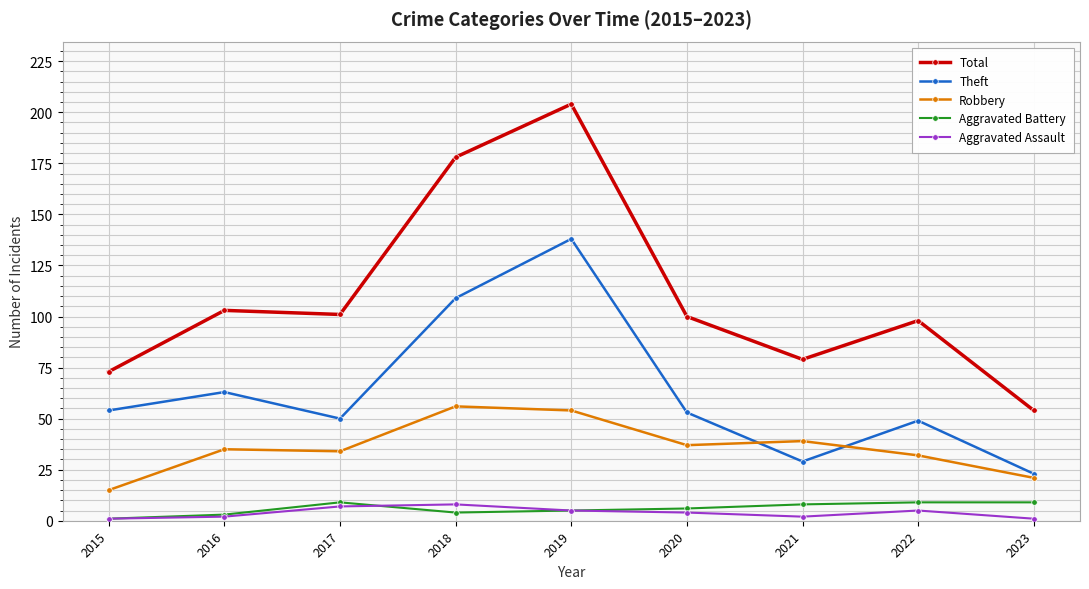

What is the difference between the Theft values at 2022 and 2019?

89